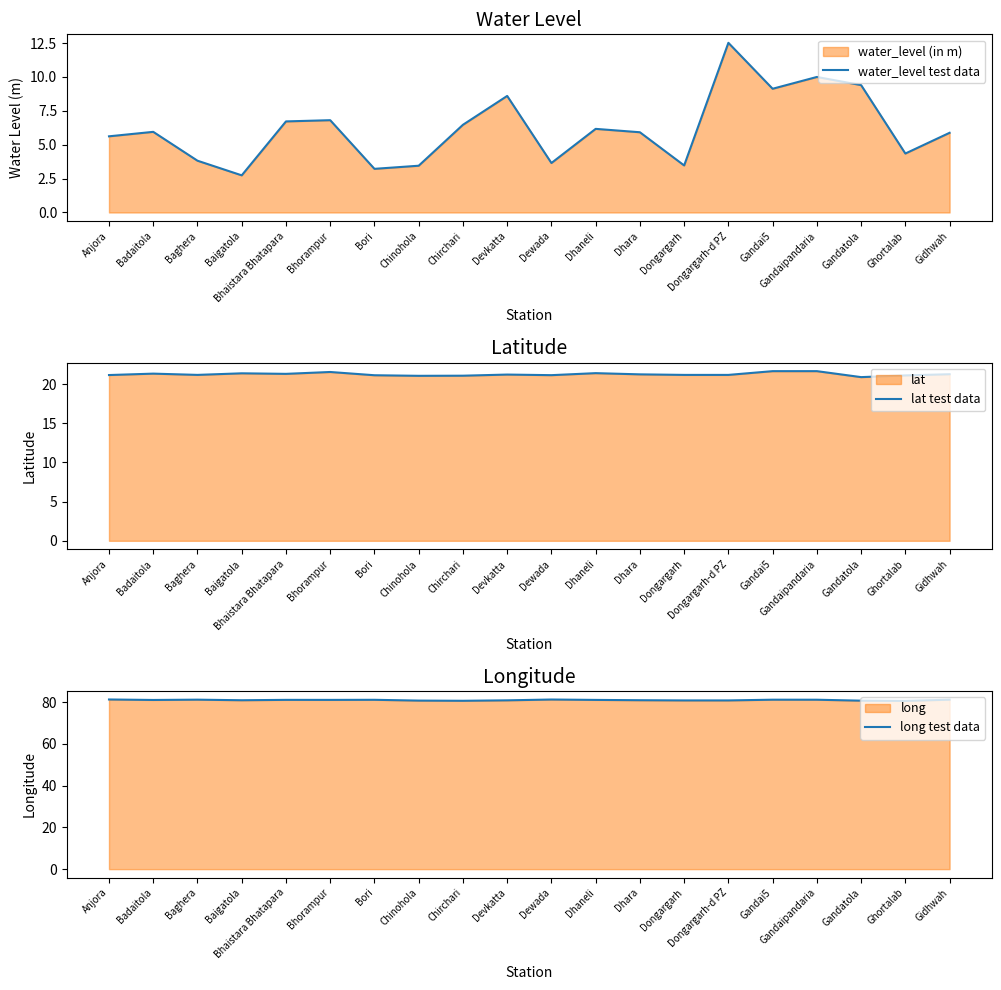

What is the sum of the long test data values at Gidhwah and Gandaipandaria?

162.2